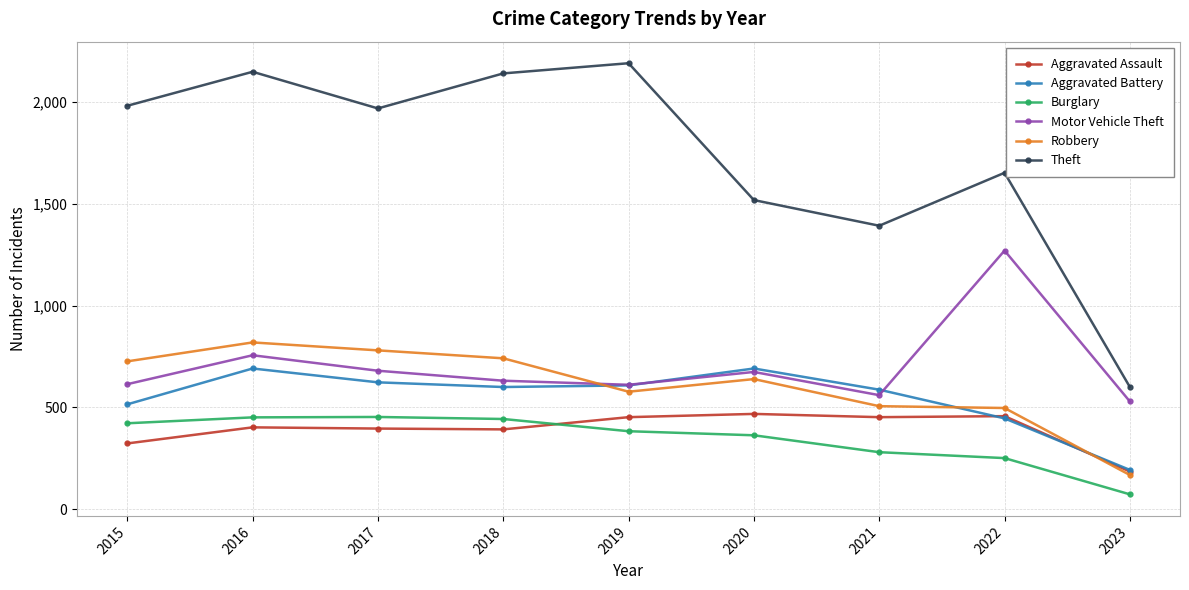

What is the difference between the highest and lowest values at 2017?

1572